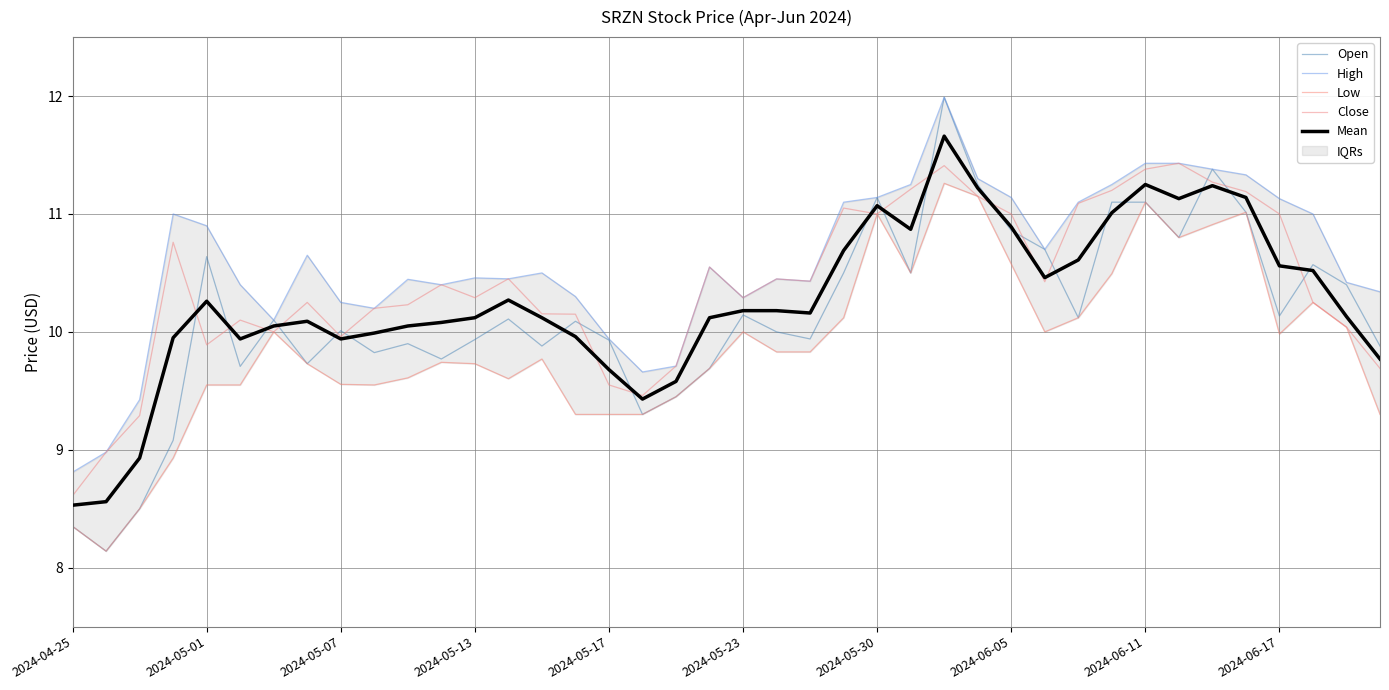

In High, how many points are lower than both neighbors (excluding endpoints)?

8